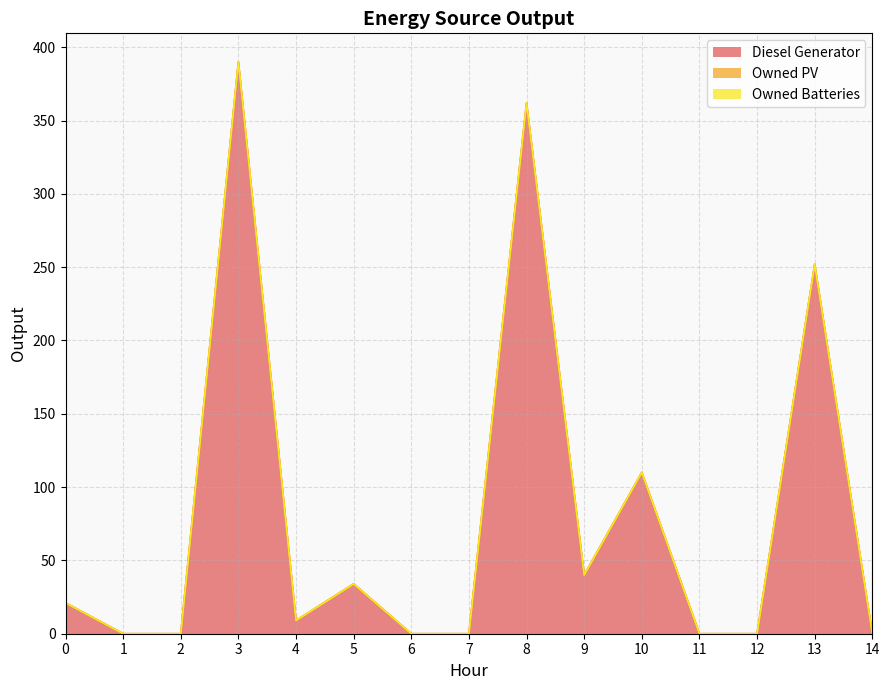

What is the highest value of the Diesel Generator series?

390